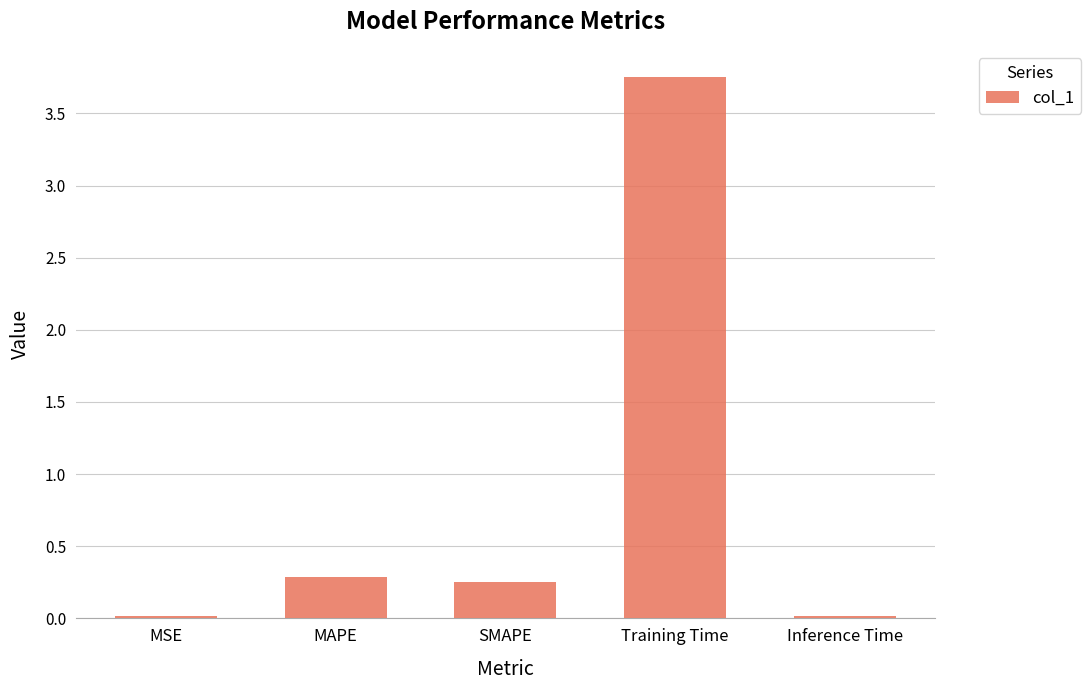

The chart shows a value of 0.3 at MAPE. True or false?

True